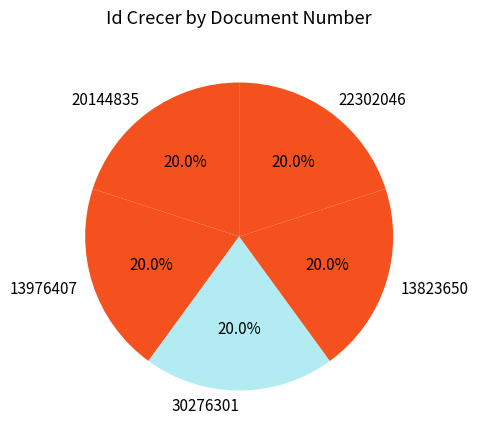

Is the sum of 13976407 and 30276301 greater than half?

No